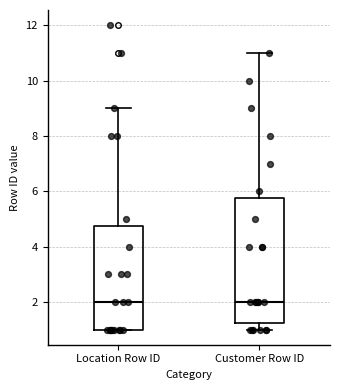

Reading left to right, transcribe this box plot: for each box, give where its median line is, the range the box spans, and where its two whiskers end, as read against the y-axis. The values are not printed on the chart, so give them approximately, as read against the axis.

Location Row ID: median 2.0, box 1.0 to 4.8, whiskers 1.0 to 9.0
Customer Row ID: median 2.0, box 1.2 to 5.8, whiskers 1.0 to 11.0